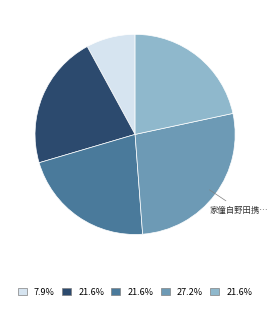

Is there any slice that represents more than half of the pie?

No